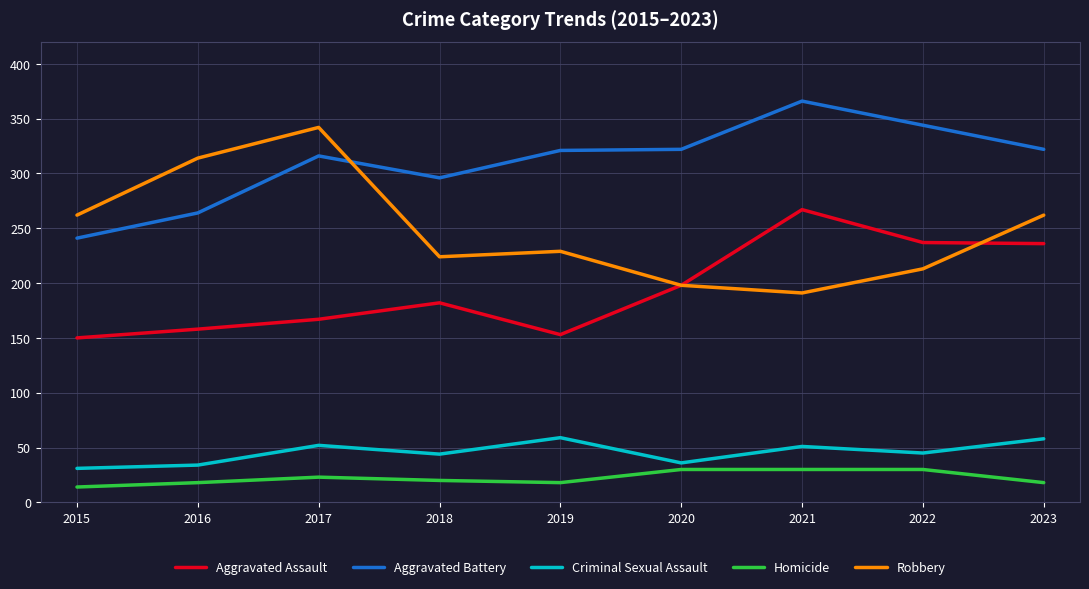

True or false: Homicide and Robbery intersect in this chart.

False